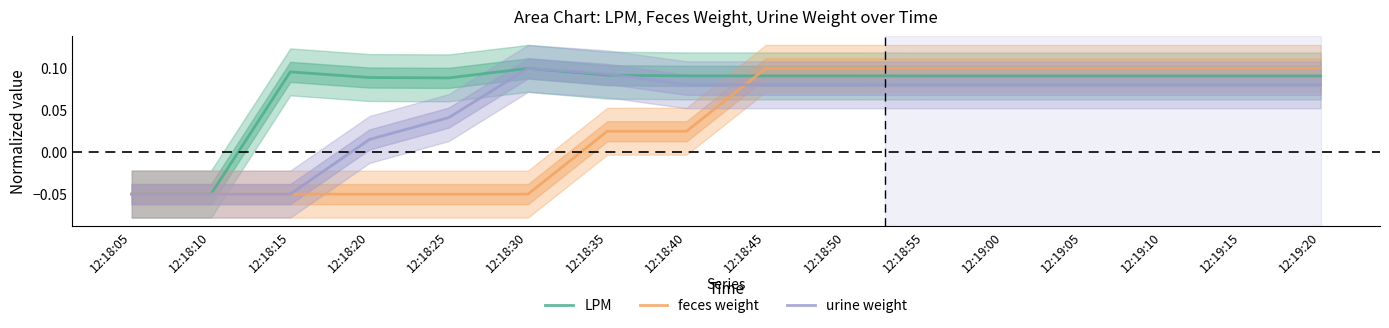

How many urine weight values are between 0 and 1?

13